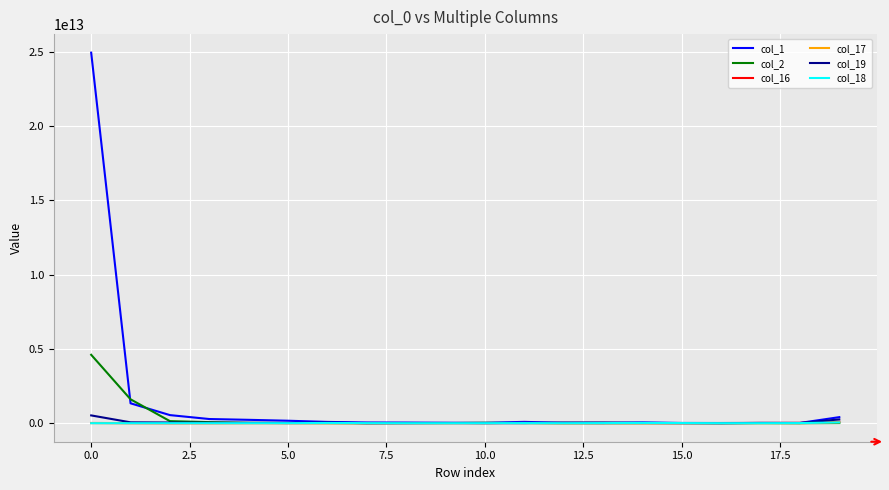

True or false: col_17 has more than 2 interior local peaks.

True